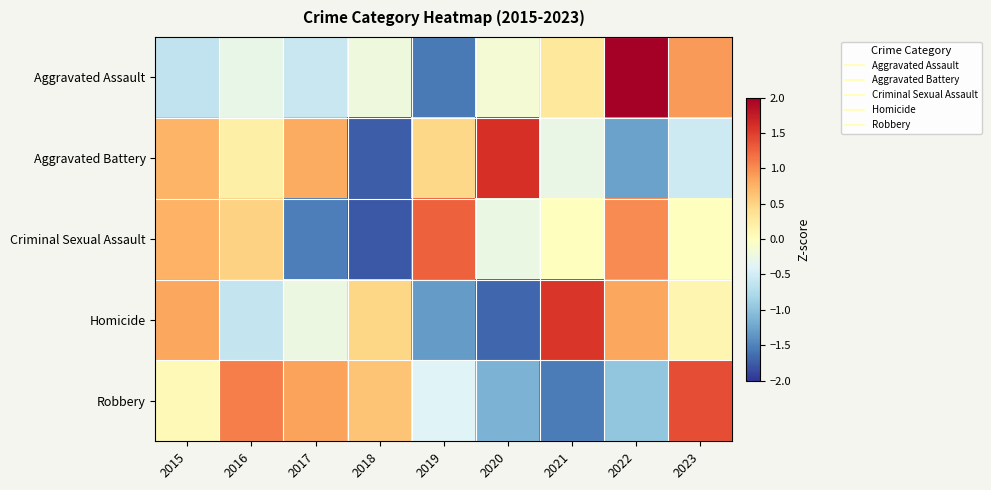

Reading left to right, list all the values displayed in this chart.

Aggravated Assault: 2015=-0.6	2016=-0.3	2017=-0.6	2018=-0.2	2019=-1.6	2020=-0.1	2021=0.3	2022=2.2	2023=0.9
Aggravated Battery: 2015=0.7	2016=0.2	2017=0.8	2018=-1.7	2019=0.5	2020=1.6	2021=-0.3	2022=-1.3	2023=-0.5
Criminal Sexual Assault: 2015=0.8	2016=0.5	2017=-1.5	2018=-1.8	2019=1.3	2020=-0.3	2021=0.0	2022=1.0	2023=0.0
Homicide: 2015=0.8	2016=-0.6	2017=-0.2	2018=0.5	2019=-1.3	2020=-1.7	2021=1.6	2022=0.8	2023=0.1
Robbery: 2015=0.1	2016=1.1	2017=0.9	2018=0.6	2019=-0.4	2020=-1.1	2021=-1.5	2022=-1.0	2023=1.4